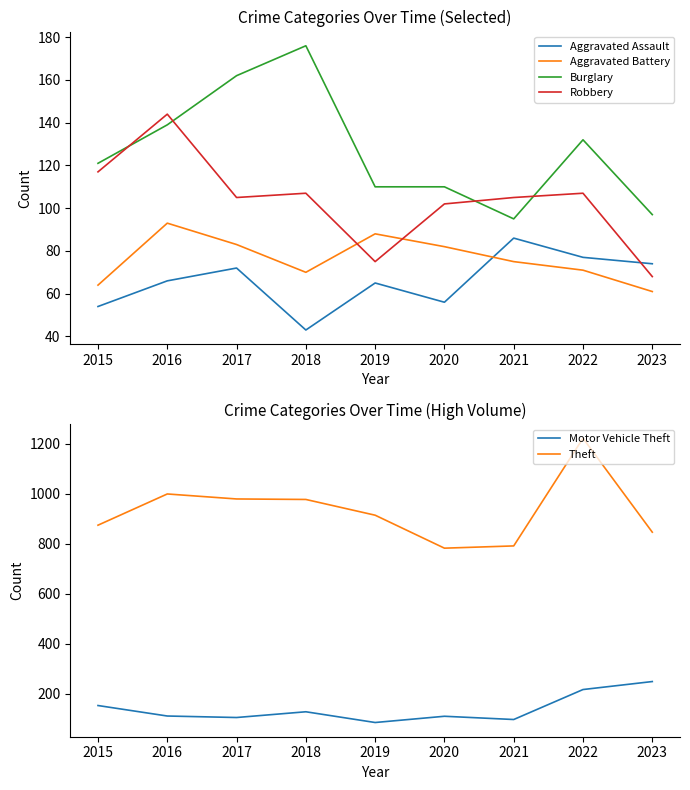

Reading left to right, extract all data points from this chart.

Aggravated Assault: 2015=54	2016=66	2017=72	2018=43	2019=65	2020=56	2021=86	2022=77	2023=74
Aggravated Battery: 2015=64	2016=93	2017=83	2018=70	2019=88	2020=82	2021=75	2022=71	2023=61
Burglary: 2015=121	2016=139	2017=162	2018=176	2019=110	2020=110	2021=95	2022=132	2023=97
Robbery: 2015=117	2016=144	2017=105	2018=107	2019=75	2020=102	2021=105	2022=107	2023=68
Motor Vehicle Theft: 2015=152	2016=110	2017=104	2018=127	2019=84	2020=109	2021=96	2022=216	2023=248
Theft: 2015=874	2016=999	2017=979	2018=977	2019=914	2020=782	2021=791	2022=1222	2023=846